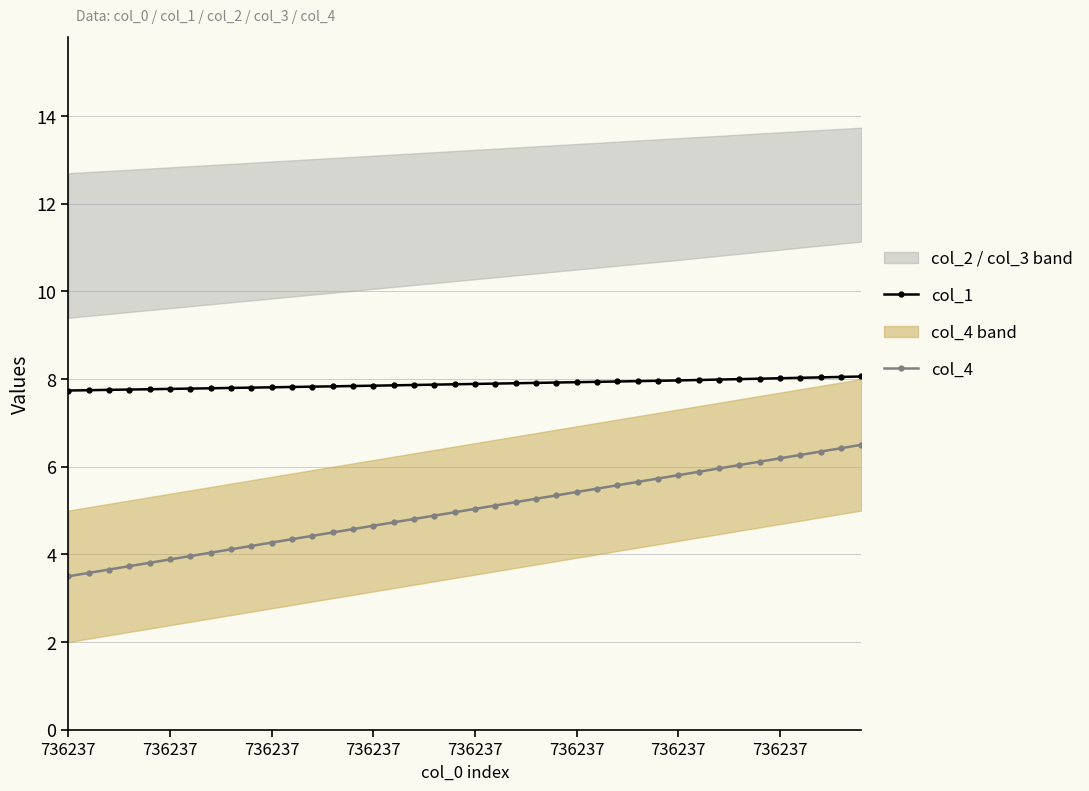

At which label does col_1 reach its peak?

39